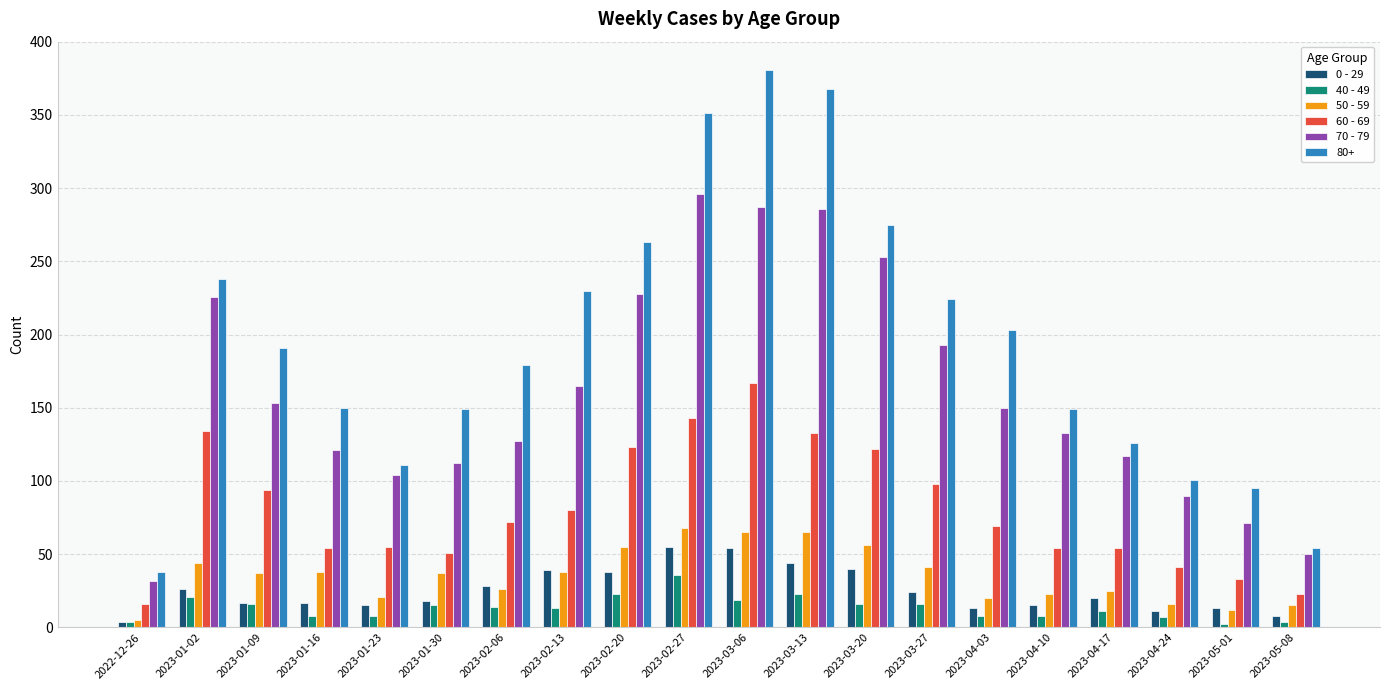

How many groups of bars are there?

20